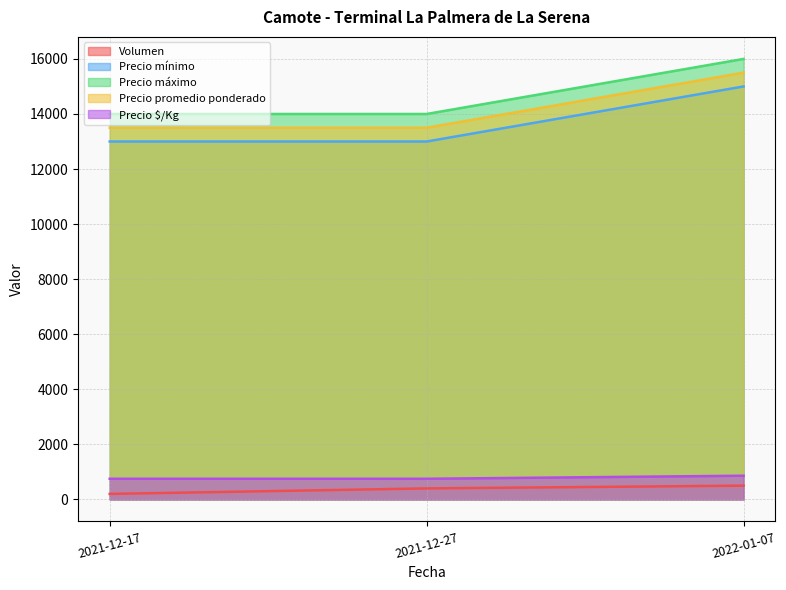

What are all the series names shown in the legend?

Volumen, Precio mínimo, Precio máximo, Precio promedio ponderado, Precio $/Kg